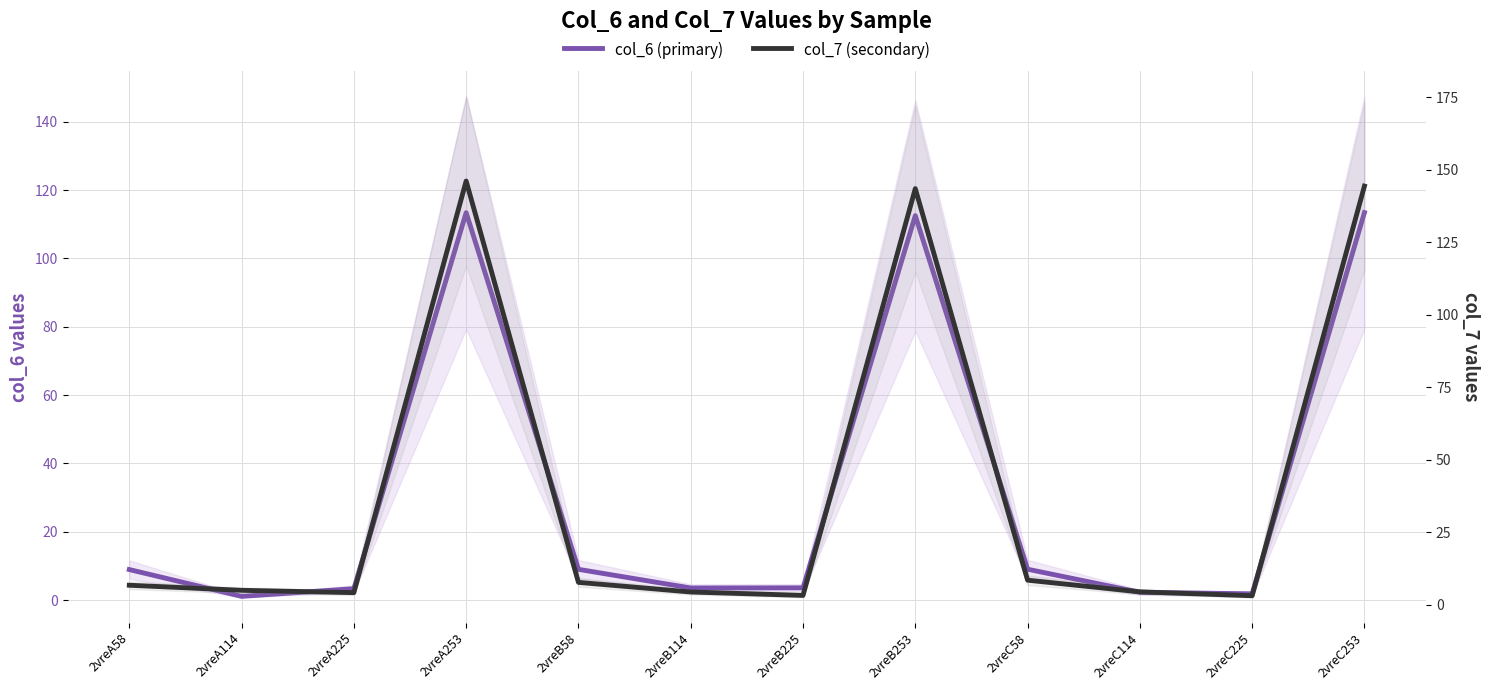

How many values in the col_6 (primary) series are below 8?

6